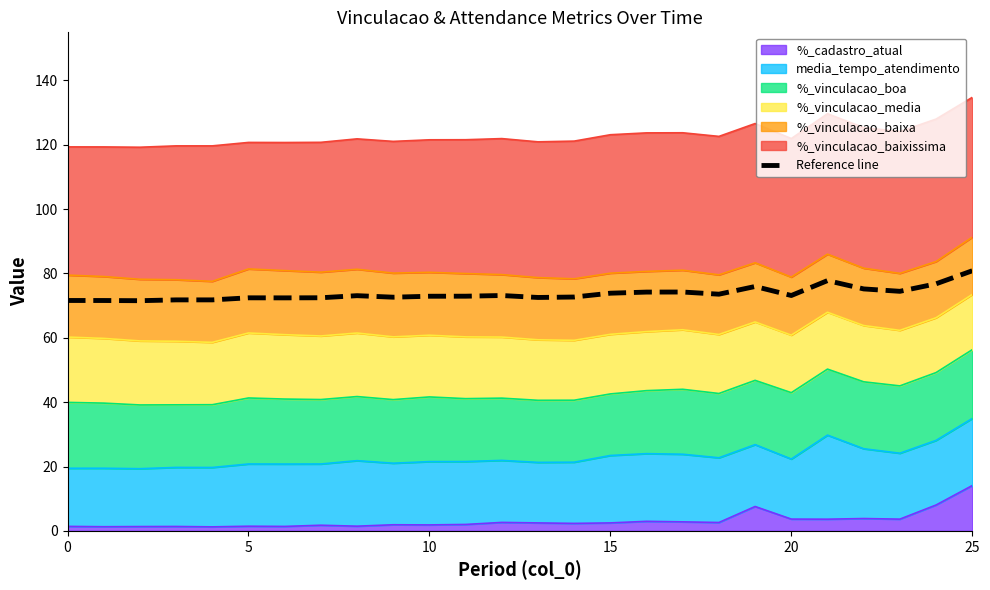

How many data points does each series have?

26